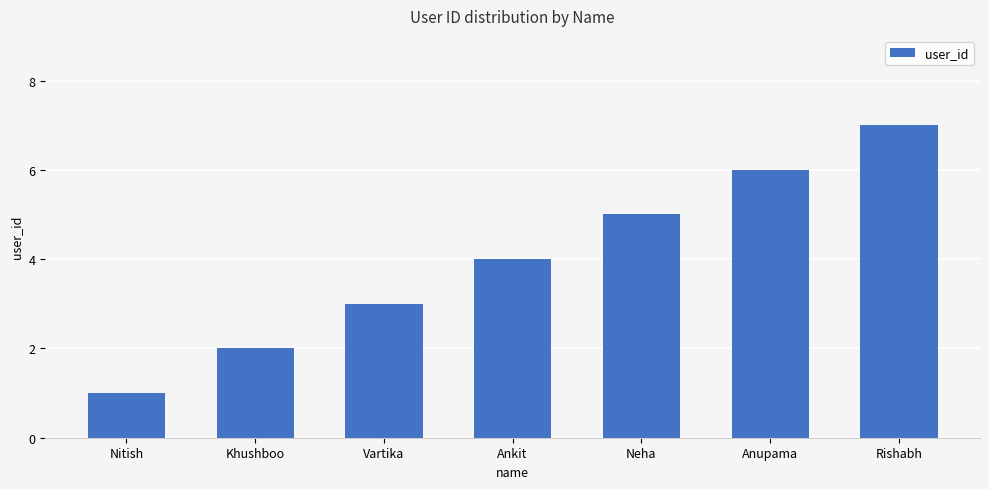

Approximately how many times larger is the value at Anupama compared to Neha?

1.2